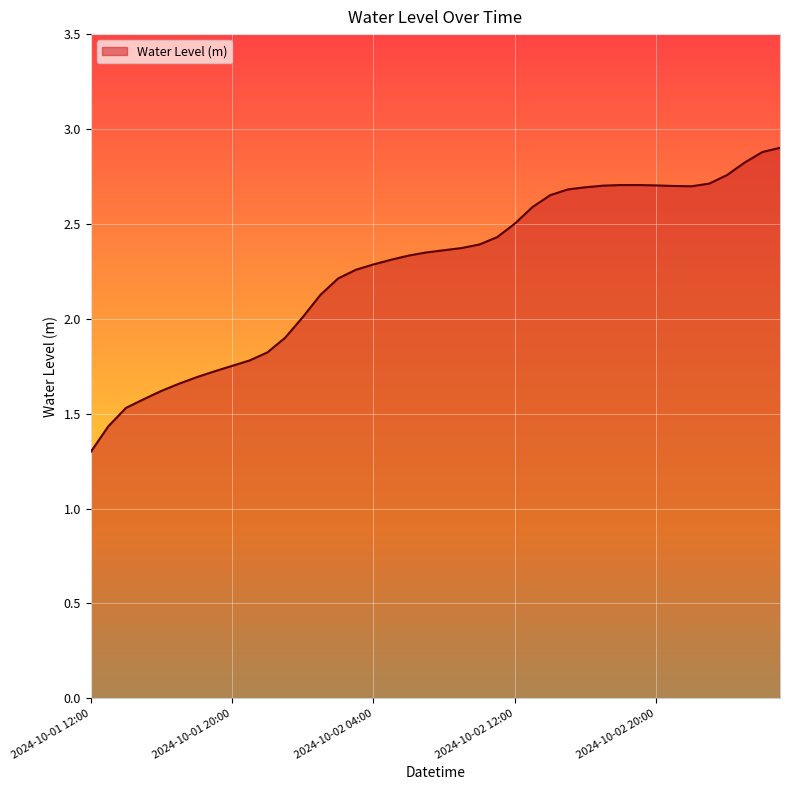

Count the number of data series in this chart.

1